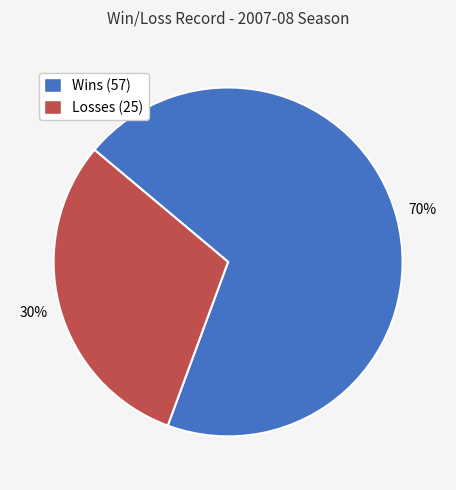

Does any single category account for the majority?

Yes